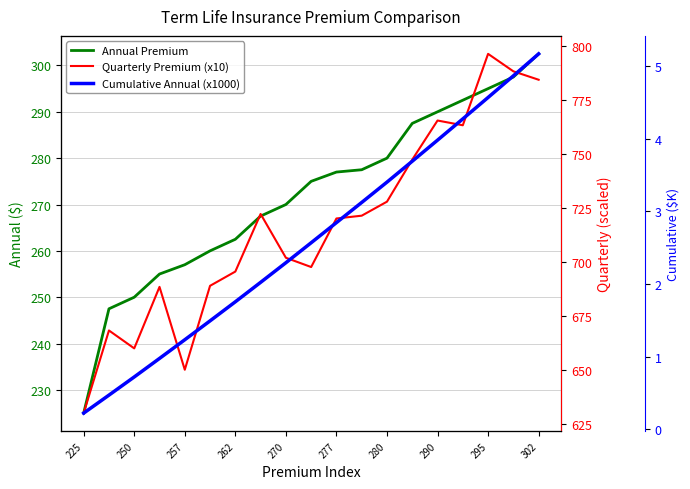

True or false: Cumulative Annual (x1000) and Annual Premium intersect in this chart.

False